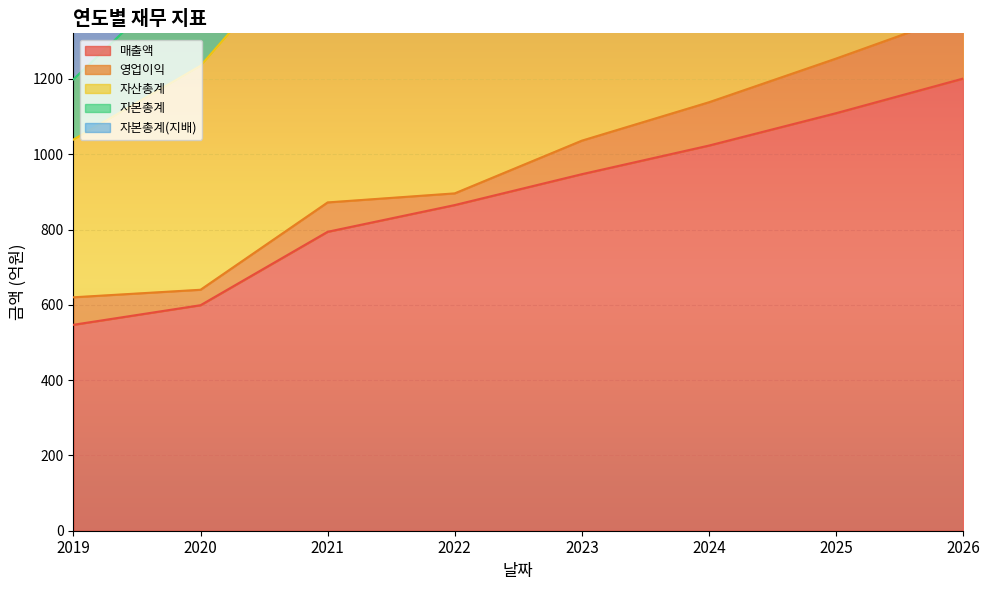

True or false: 자본총계 has a value of 2349 at 2021.

True